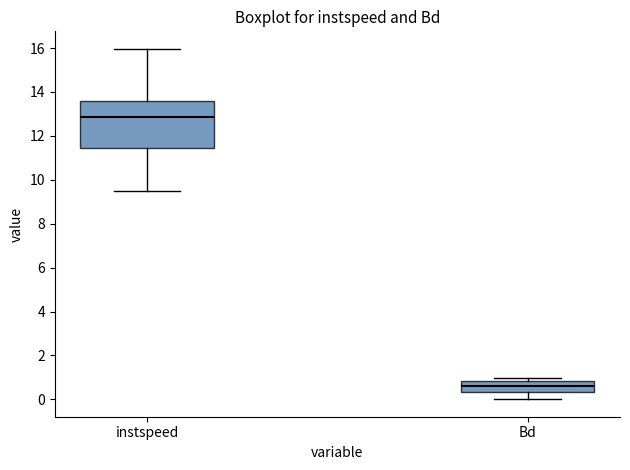

Which box has the lowest median line?

Bd